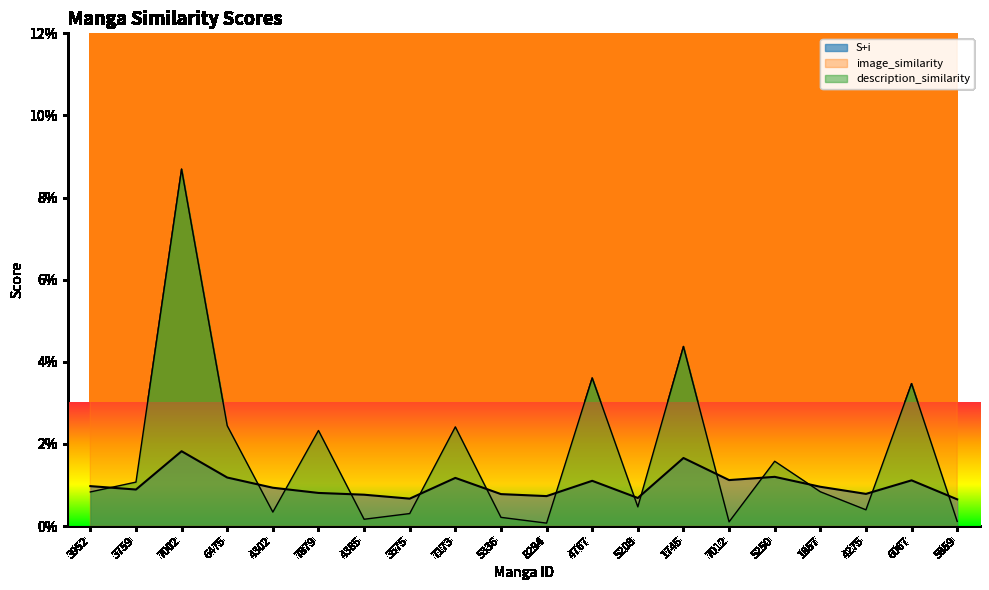

Does the chart display data point markers on the line(s)?

No